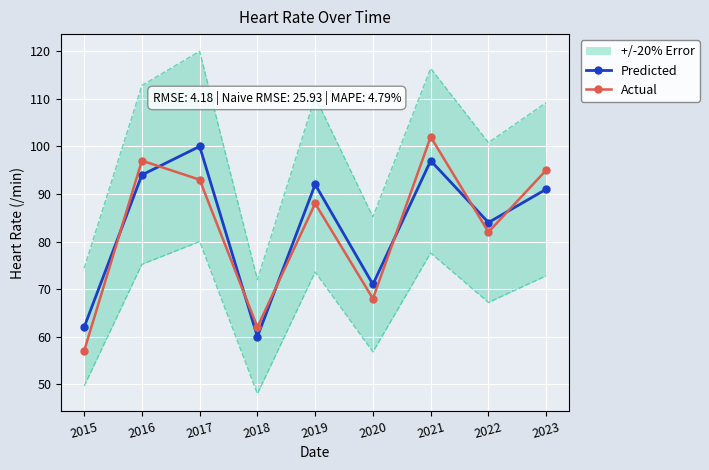

What is the value of the Predicted point at the 4th from the left?

60